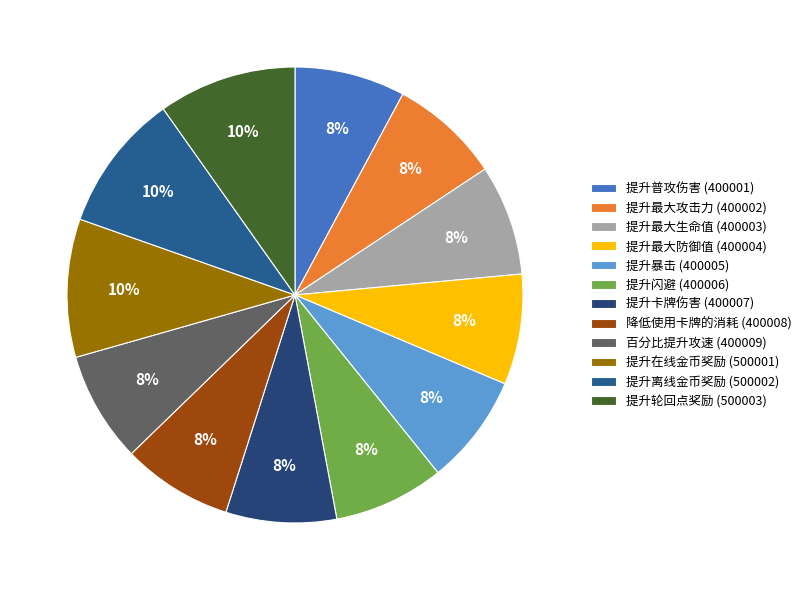

Is it true that 提升最大攻击力 is 20% of the pie?

False